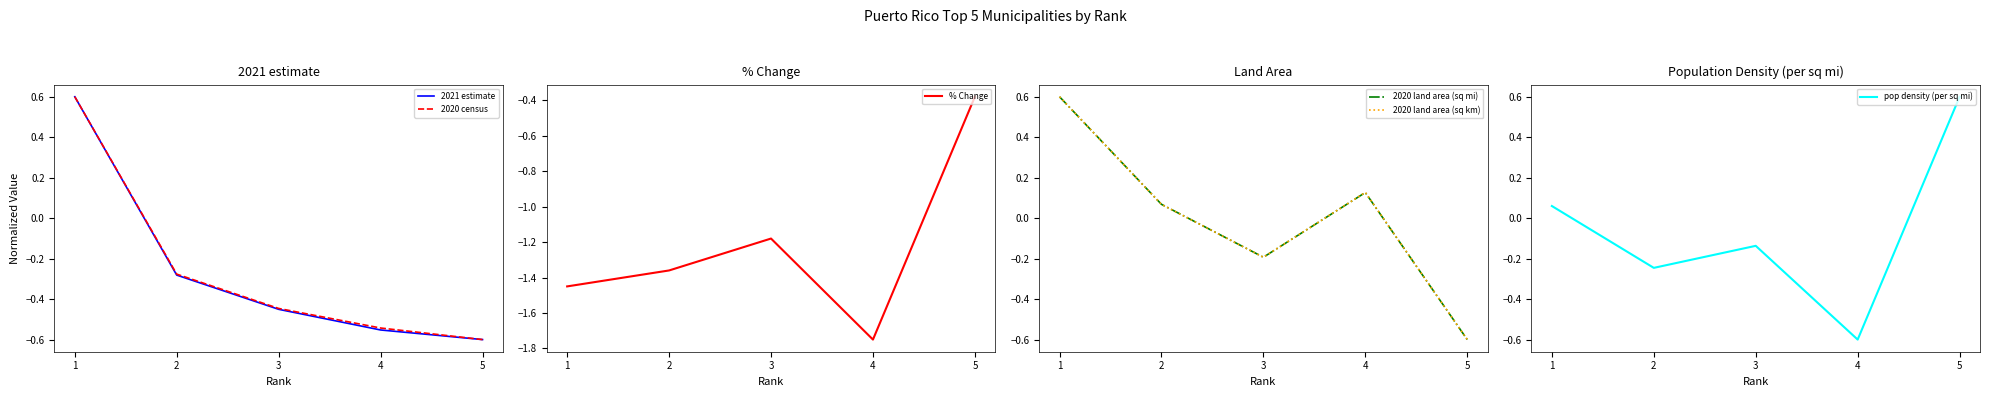

How many categories are shown in the chart?

5